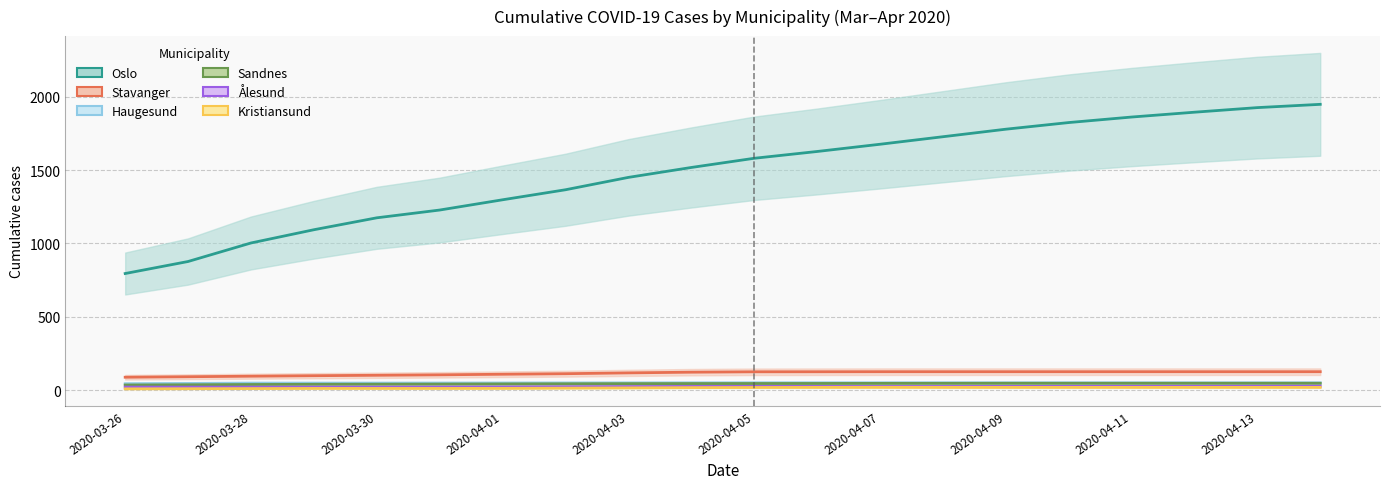

Reading right to left, what are all the values shown in this chart?

Oslo: 2020-04-14=1948.7	2020-04-13=1926.3	2020-04-12=1895.0	2020-04-11=1862.0	2020-04-10=1824.3	2020-04-09=1779.0	2020-04-08=1727.7	2020-04-07=1676.3	2020-04-06=1627.0	2020-04-05=1580.7	2020-04-04=1518.0	2020-04-03=1450.3	2020-04-02=1366.0	2020-04-01=1297.7	2020-03-31=1227.7	2020-03-30=1174.7	2020-03-29=1093.3	2020-03-28=1003.0	2020-03-27=876.7	2020-03-26=794.7
Stavanger: 2020-04-14=125.0	2020-04-13=125.0	2020-04-12=125.0	2020-04-11=125.0	2020-04-10=125.0	2020-04-09=125.0	2020-04-08=125.0	2020-04-07=125.0	2020-04-06=124.7	2020-04-05=124.3	2020-04-04=121.7	2020-04-03=117.0	2020-04-02=111.3	2020-04-01=107.7	2020-03-31=103.7	2020-03-30=100.7	2020-03-29=97.7	2020-03-28=94.3	2020-03-27=90.7	2020-03-26=87.3
Sandnes: 2020-04-14=46.0	2020-04-13=46.0	2020-04-12=46.0	2020-04-11=46.0	2020-04-10=46.0	2020-04-09=46.0	2020-04-08=45.7	2020-04-07=45.3	2020-04-06=44.7	2020-04-05=44.3	2020-04-04=44.0	2020-04-03=43.3	2020-04-02=42.3	2020-04-01=41.3	2020-03-31=40.3	2020-03-30=39.7	2020-03-29=39.0	2020-03-28=37.7	2020-03-27=36.0	2020-03-26=34.3
Ålesund: 2020-04-14=26.0	2020-04-13=25.7	2020-04-12=25.3	2020-04-11=25.0	2020-04-10=25.0	2020-04-09=24.7	2020-04-08=24.3	2020-04-07=24.3	2020-04-06=24.7	2020-04-05=25.0	2020-04-04=24.7	2020-04-03=23.7	2020-04-02=22.3	2020-04-01=21.0	2020-03-31=20.3	2020-03-30=20.0	2020-03-29=20.0	2020-03-28=20.0	2020-03-27=20.0	2020-03-26=20.0
Kristiansund: 2020-04-14=18.0	2020-04-13=18.0	2020-04-12=18.0	2020-04-11=18.0	2020-04-10=18.0	2020-04-09=18.0	2020-04-08=18.0	2020-04-07=18.3	2020-04-06=18.0	2020-04-05=17.3	2020-04-04=16.3	2020-04-03=14.7	2020-04-02=13.0	2020-04-01=11.3	2020-03-31=11.0	2020-03-30=11.0	2020-03-29=11.0	2020-03-28=10.0	2020-03-27=9.0	2020-03-26=8.0